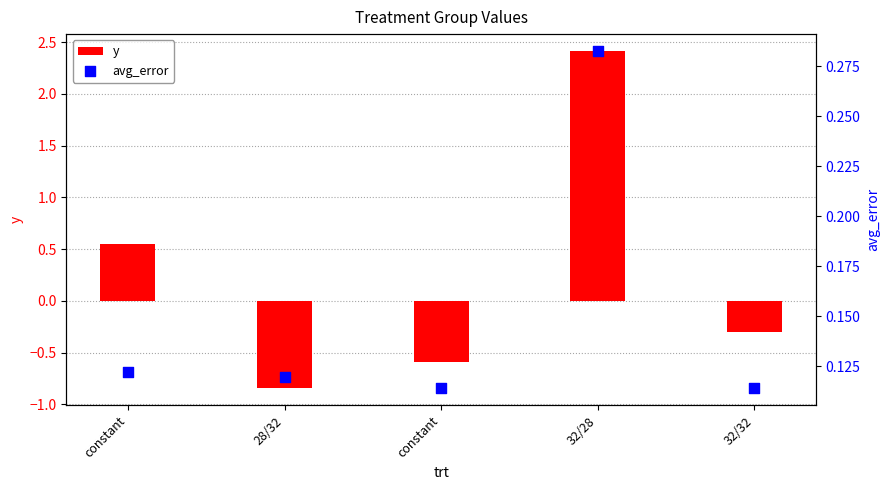

At which category is the sum across all series the highest?

32/28